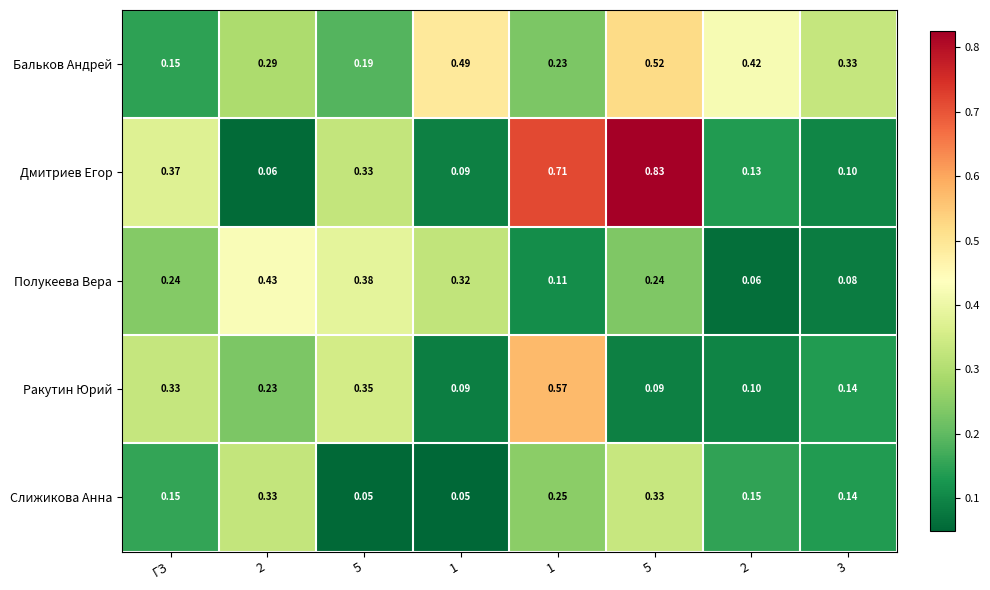

Which has a higher value, 1 or ГЗ?

1